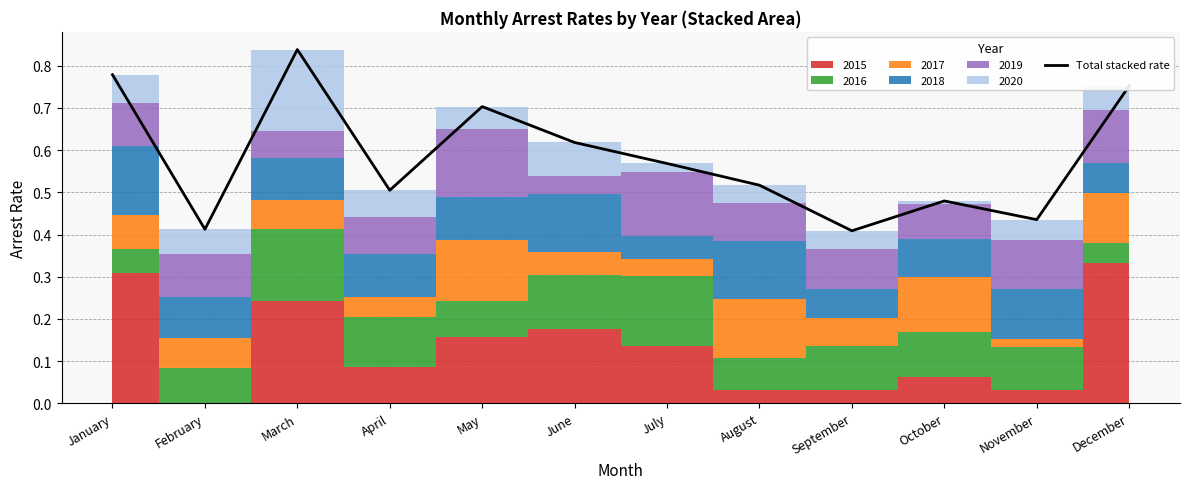

At which category does the data reach its first local valley?

February